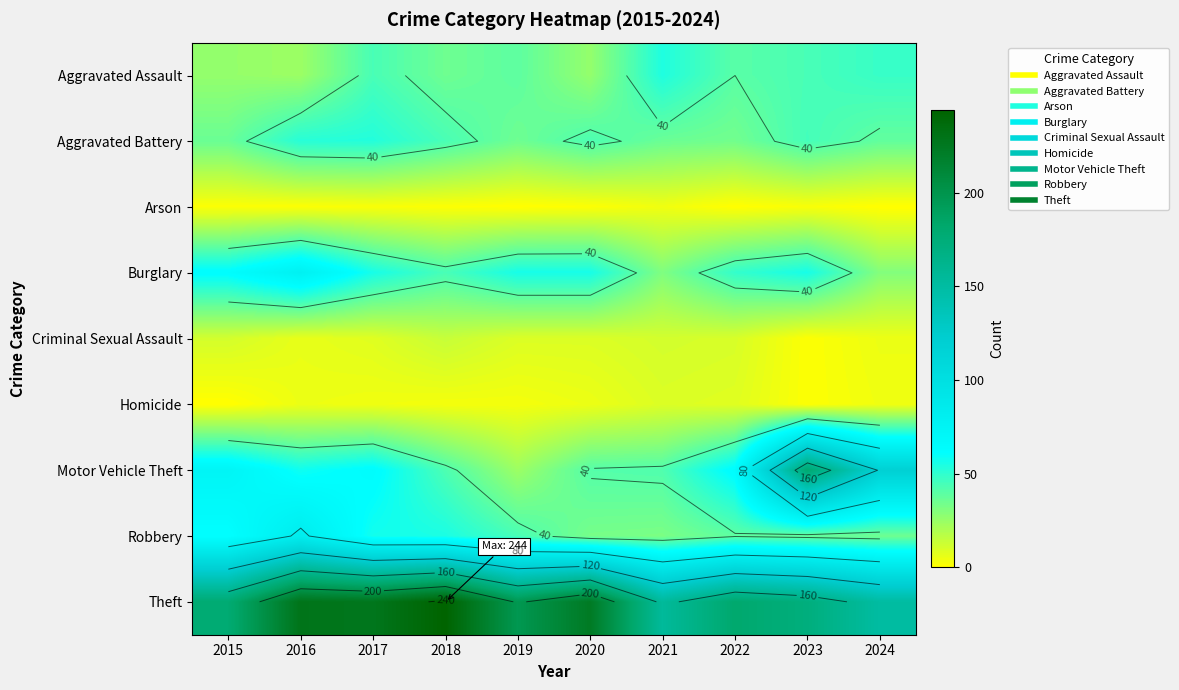

Between 2024 and 2017, which is larger?

2024